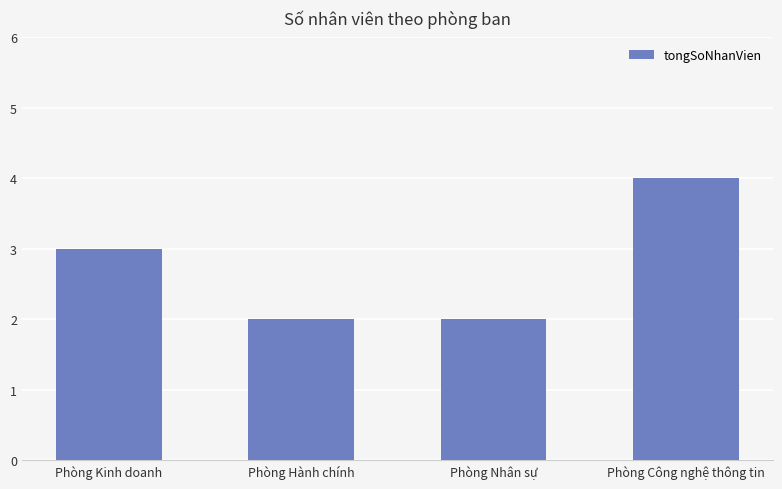

What is the difference between the maximum and minimum values?

2